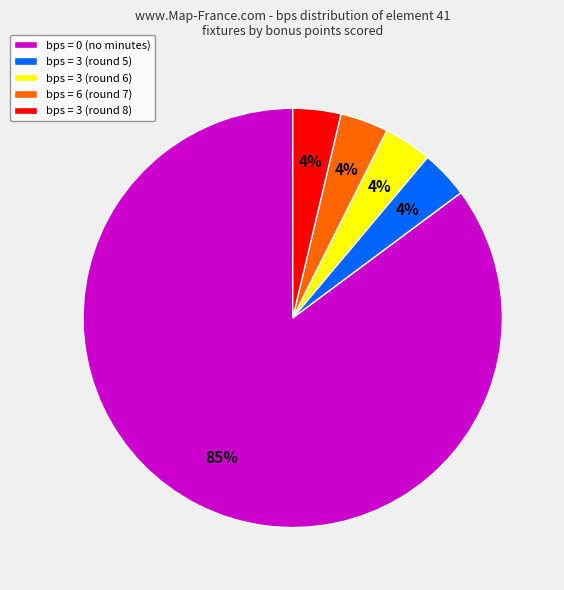

Is it true that bps = 3 (round 6) is 4% of the pie?

True